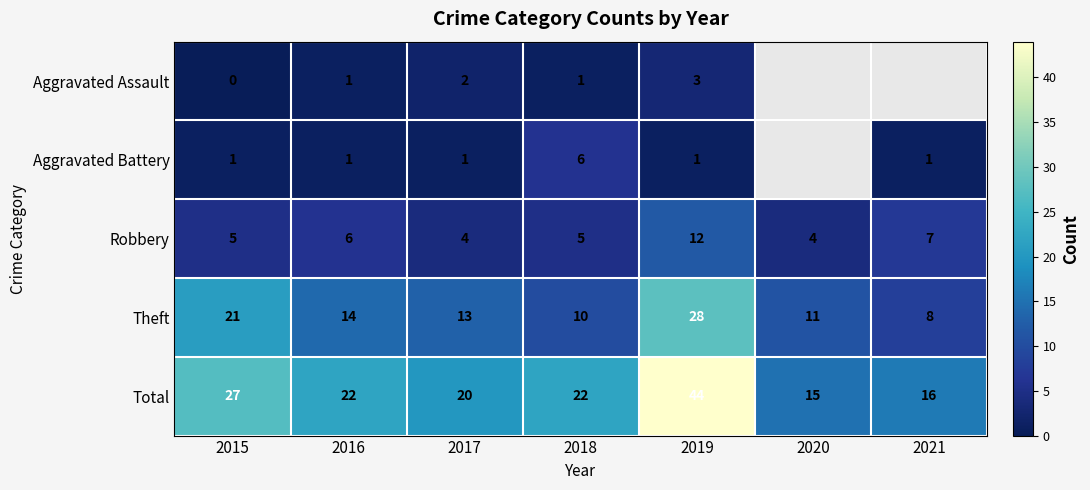

How many values in the Total series are below 22?

3